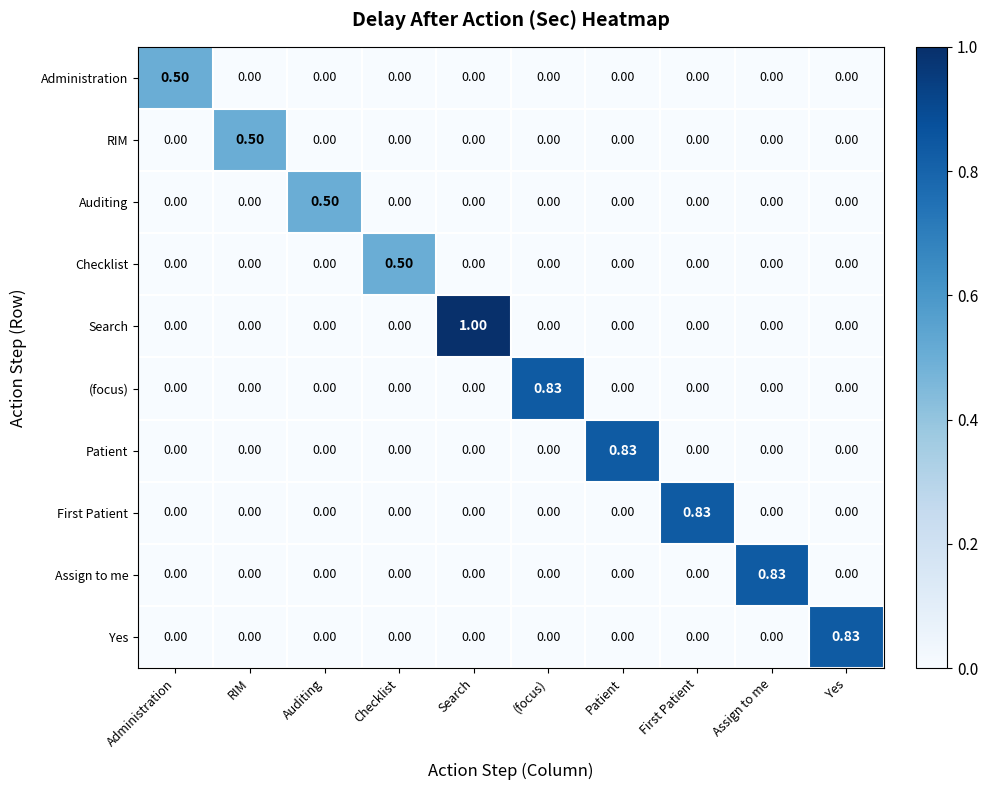

At which category is the sum across all series the highest?

Search